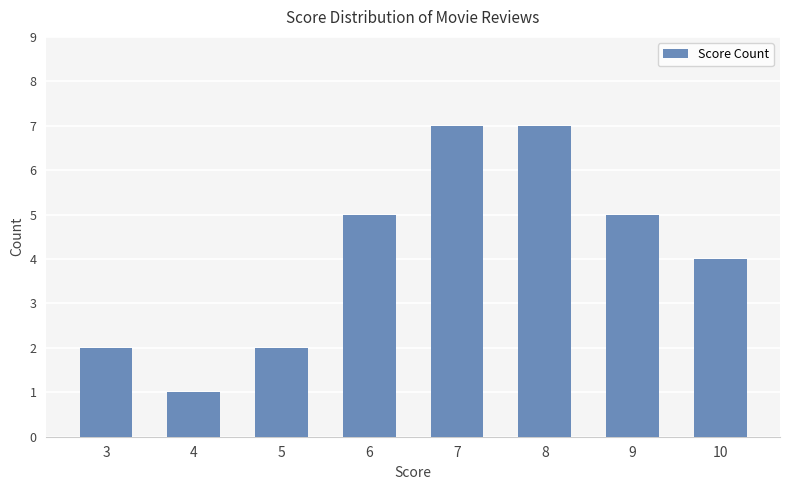

What is the difference between the maximum and minimum values?

6